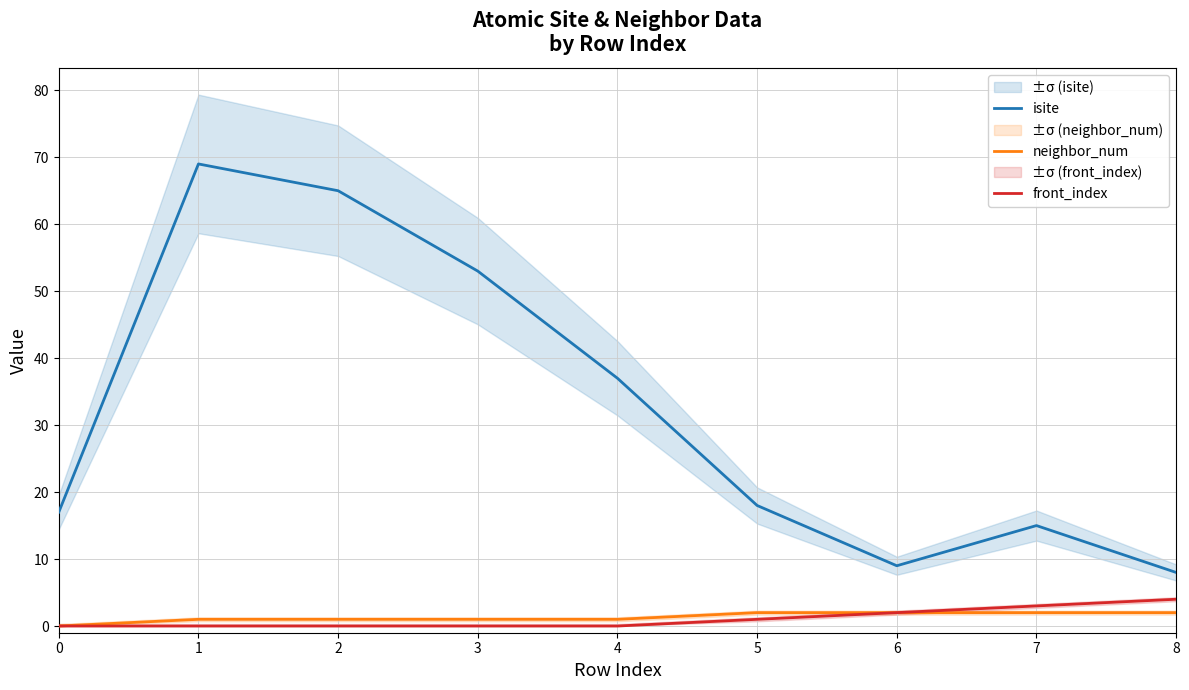

How many series are shown in this chart?

3